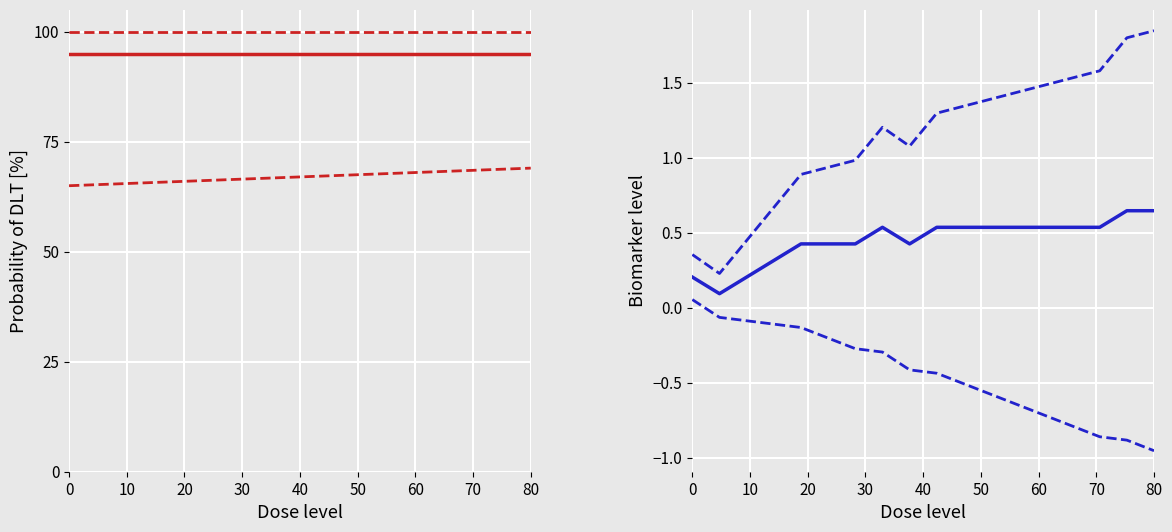

What is the average value of the N_cl_max (lower) series?

67.0